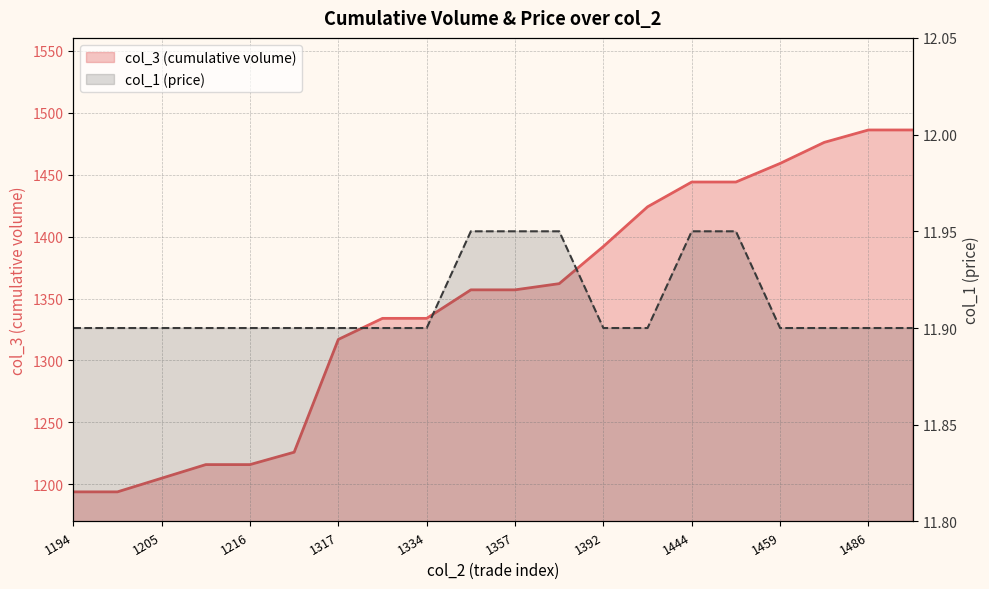

At which label does col_1 reach its minimum?

1194